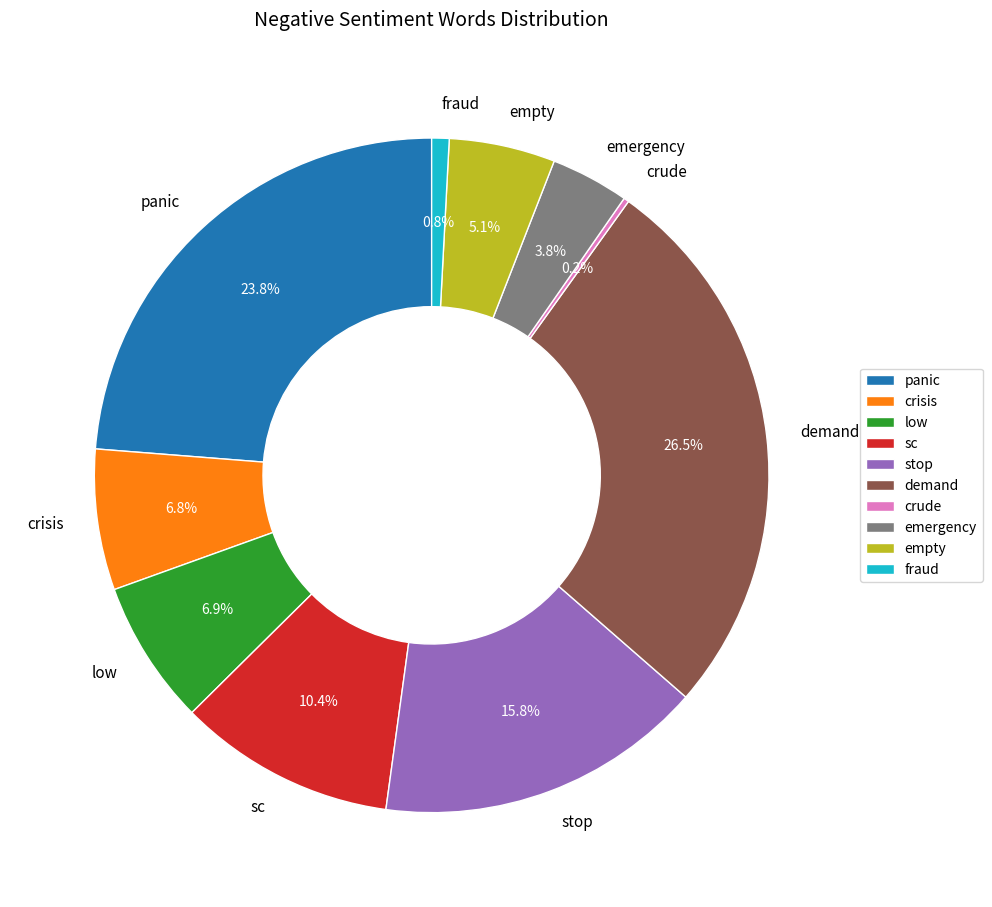

How much of the chart is everything except empty?

94.9%